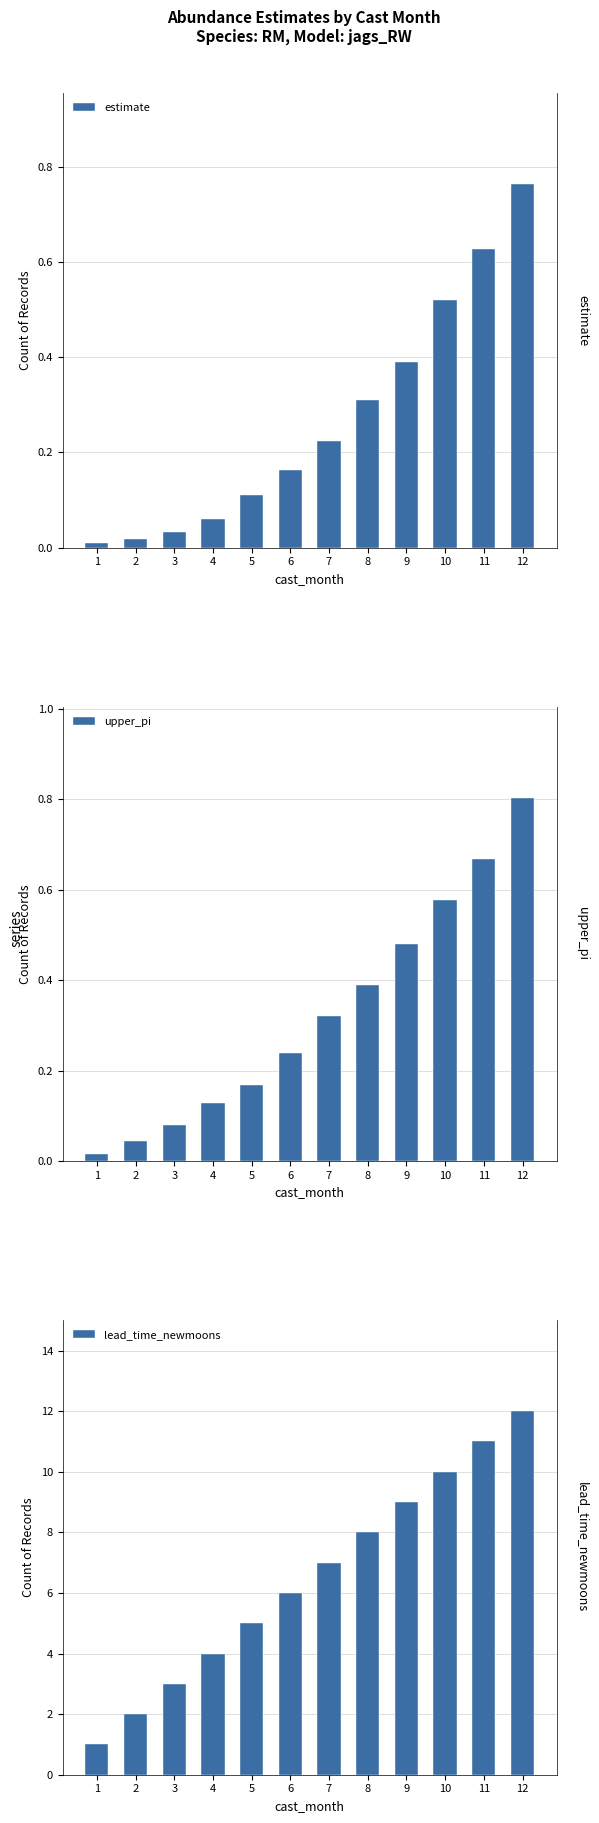

Rank the series at 3 from lowest to highest value.

estimate, upper_pi, lead_time_newmoons